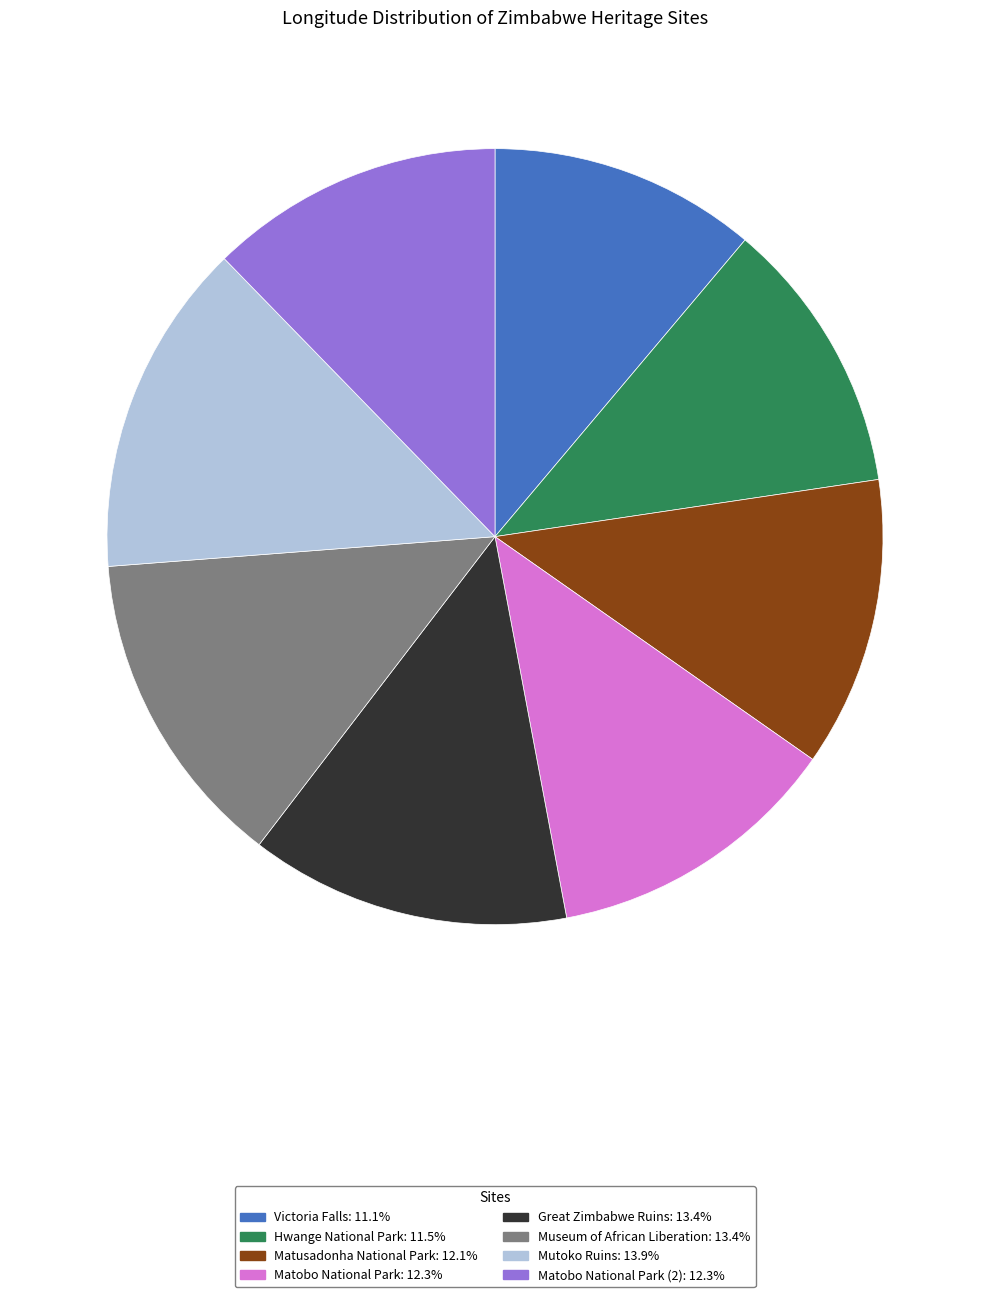

Is there a majority slice in this chart?

No